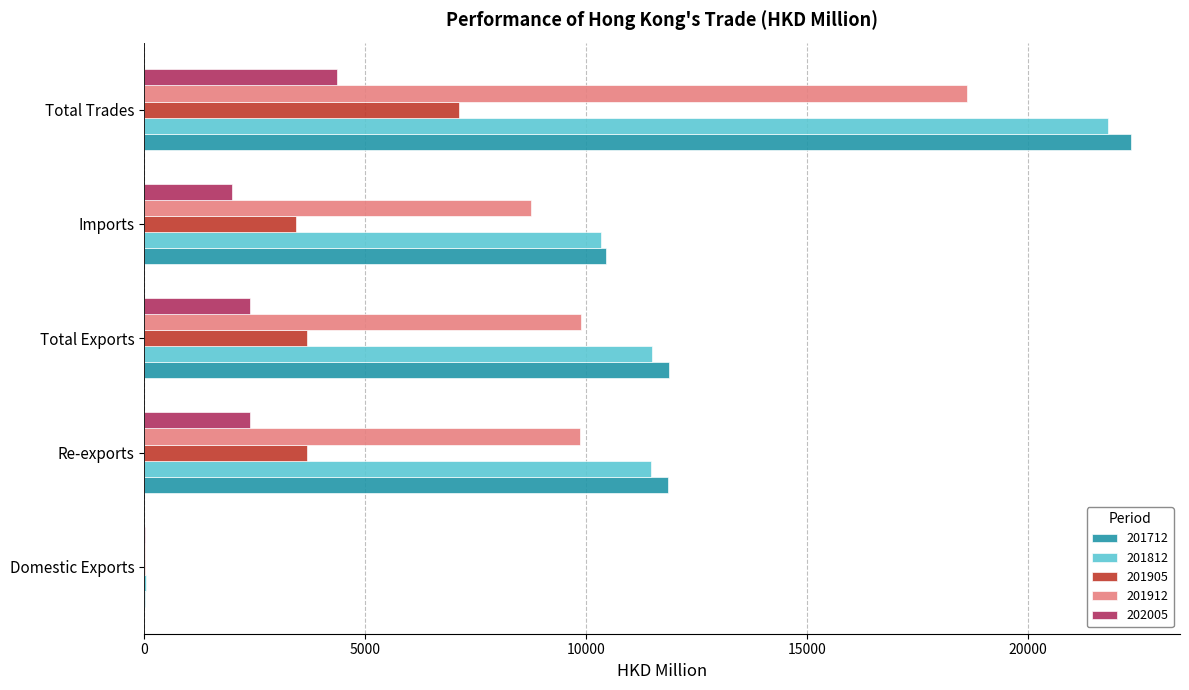

Between Imports and Total Trades, which series saw the biggest shift?

201712